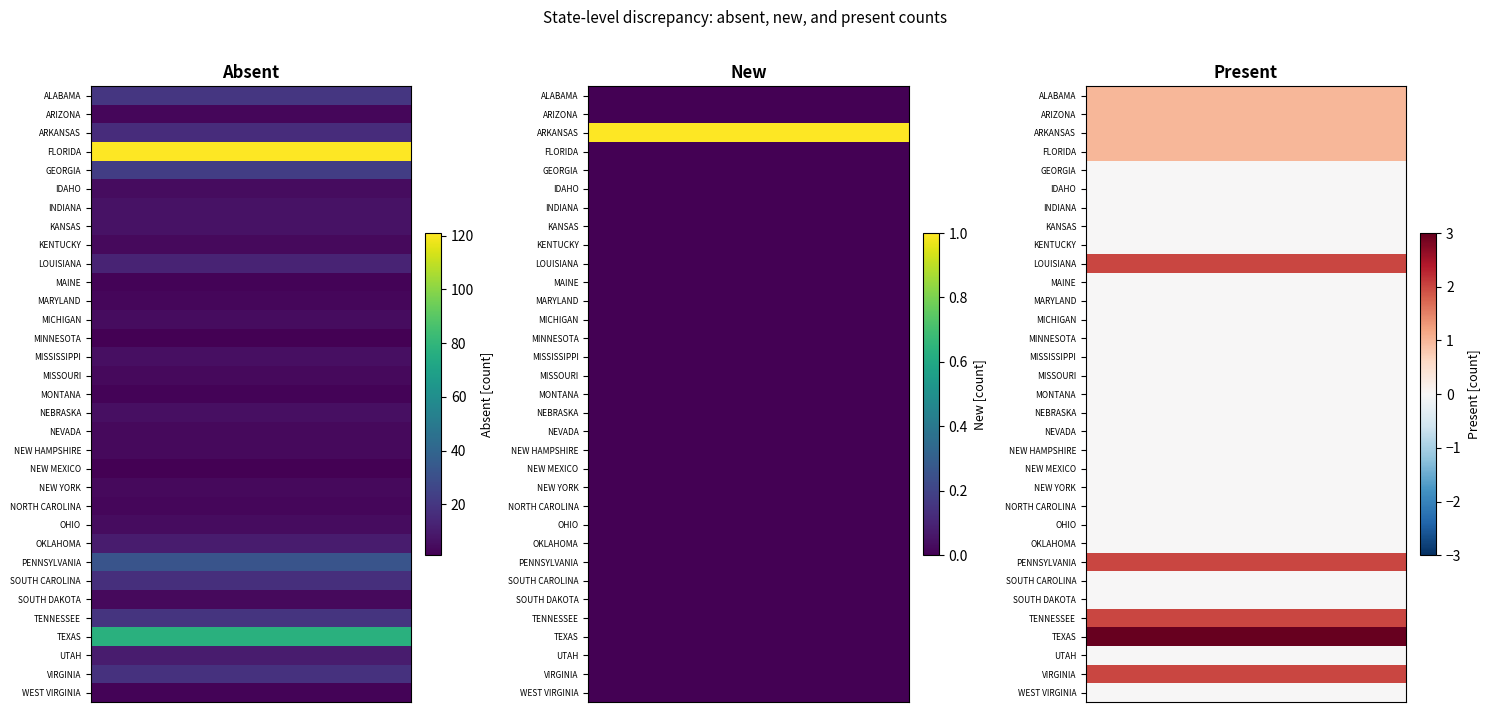

What is the total value across all series at 2?

15